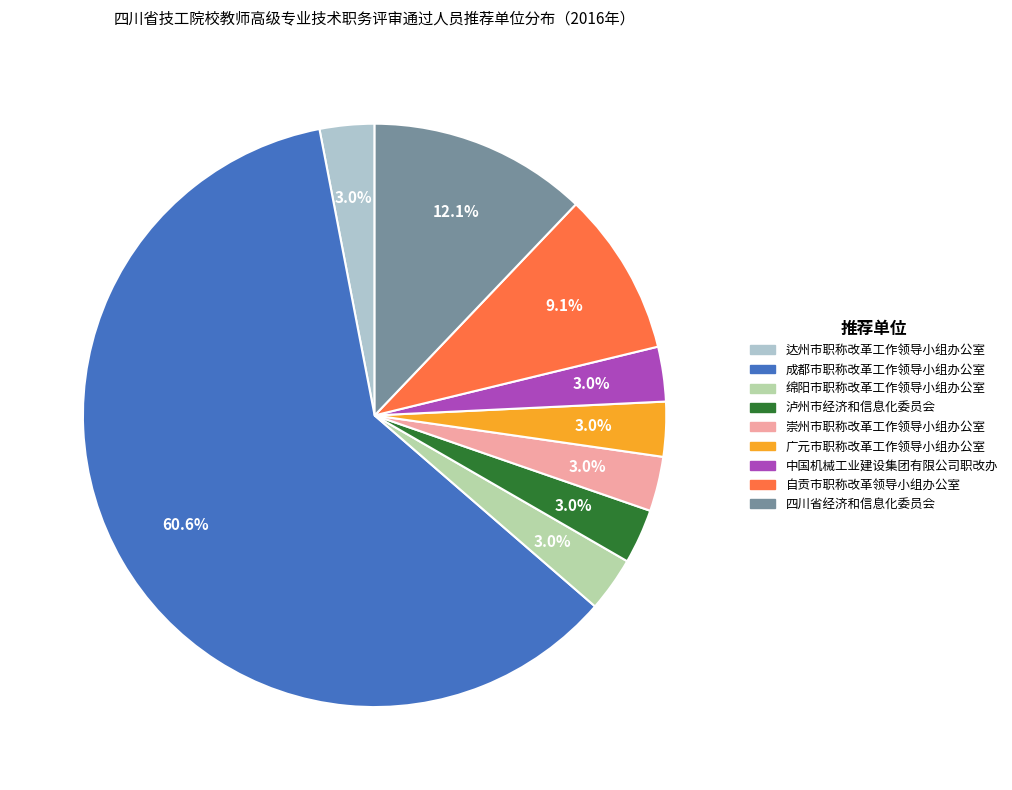

Is the sum of 绵阳市职称改革工作领导小组办公室 and 中国机械工业建设集团有限公司职改办 greater than half?

No